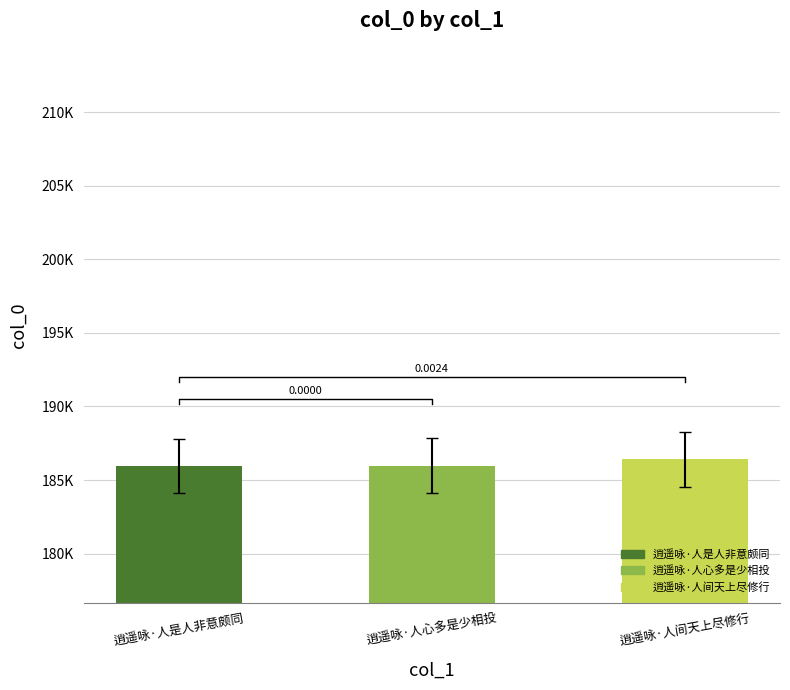

Is it true that the value at 逍遥咏·人是人非意颇同 is 280076?

False